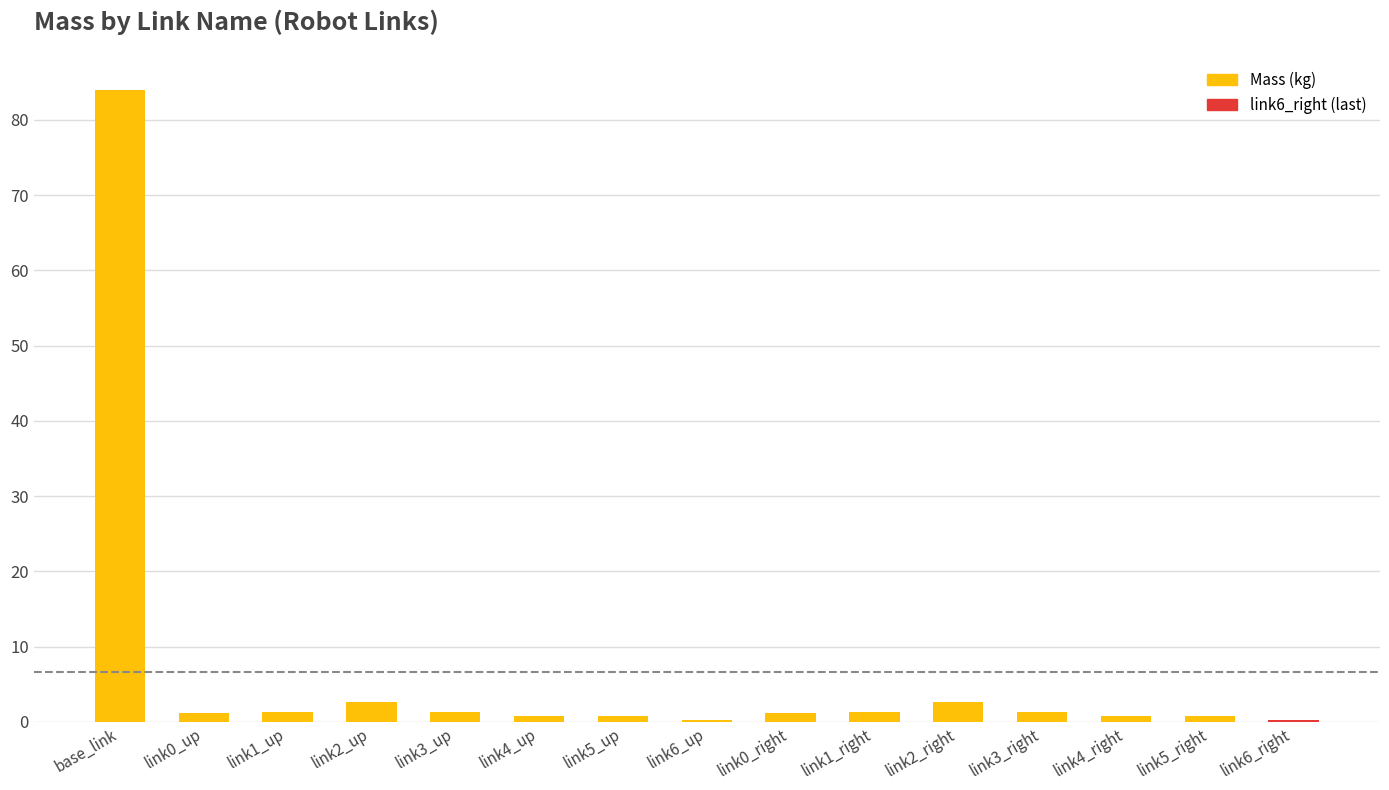

What is the sum of all values?

100.4